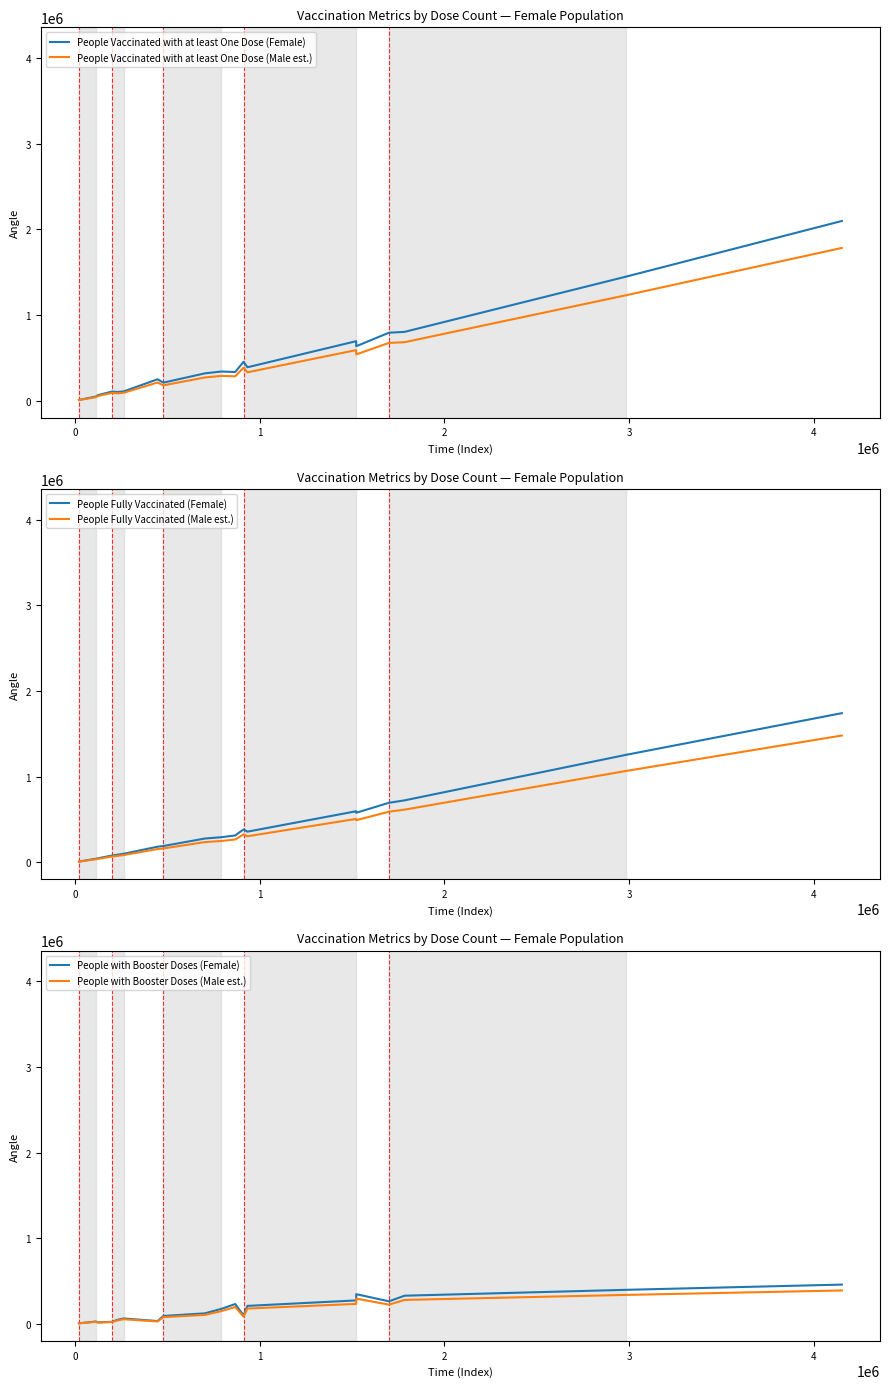

What is the highest value of the People Vaccinated with at least One Dose (Male est.) series?

1783056